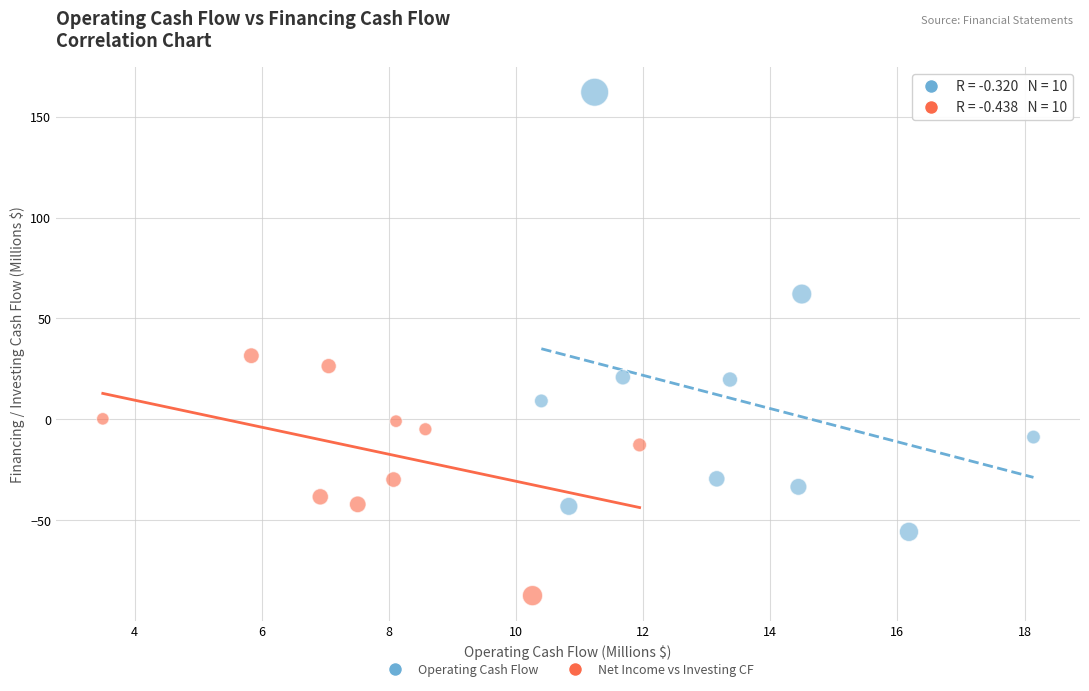

Which series reaches the maximum Y coordinate?

Operating Cash Flow